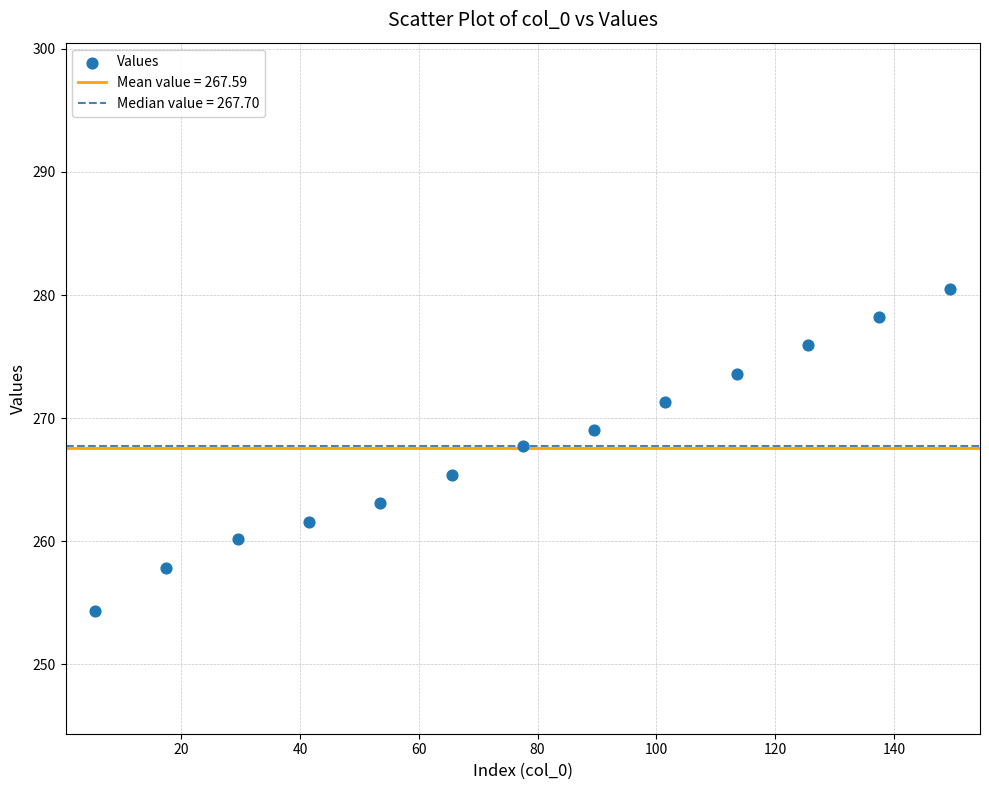

What is the range of X values (max minus min)?

144.0